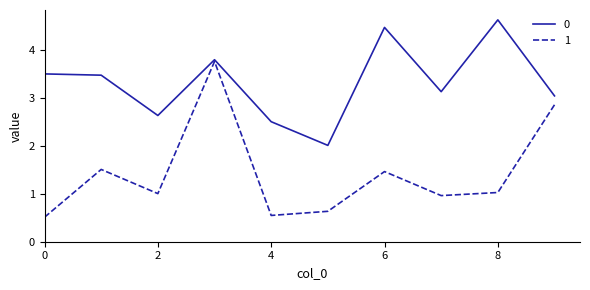

List the series in order of their peak value, highest first.

0, 1